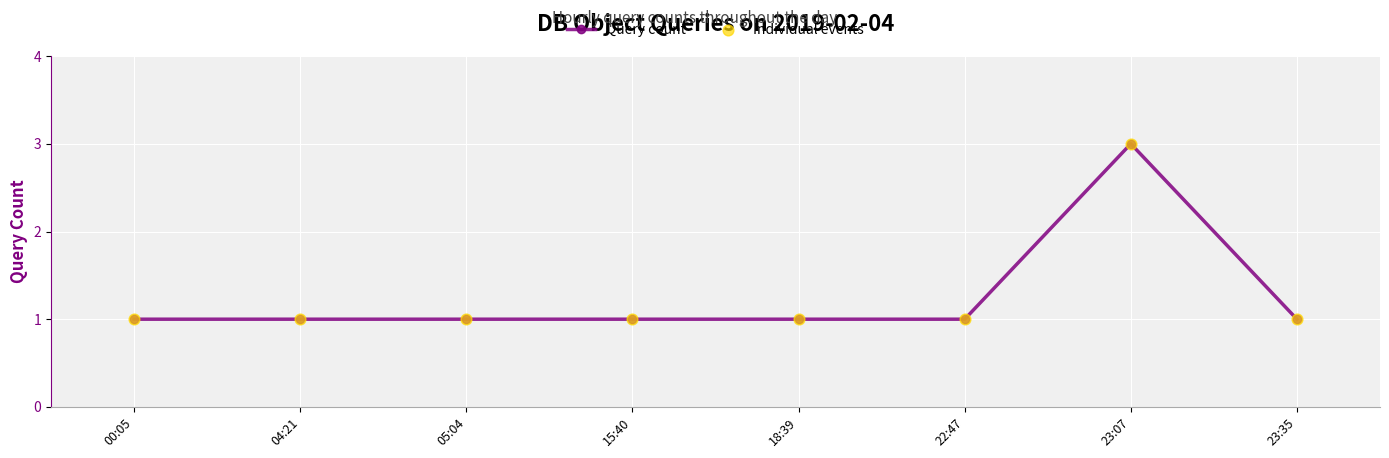

Approximately how many times larger is the value at 22:47 compared to 05:04?

1.0